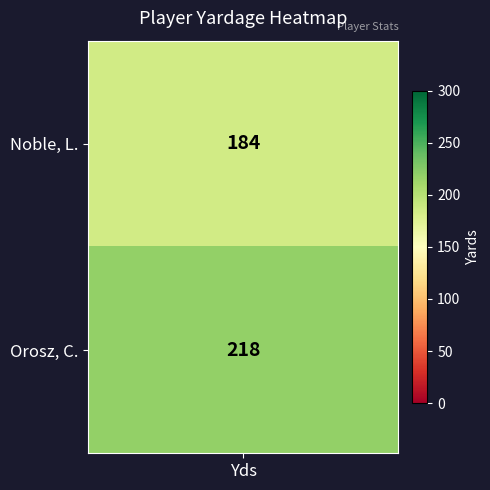

True or false: Orosz, C. has a value of 110 at 1.

False